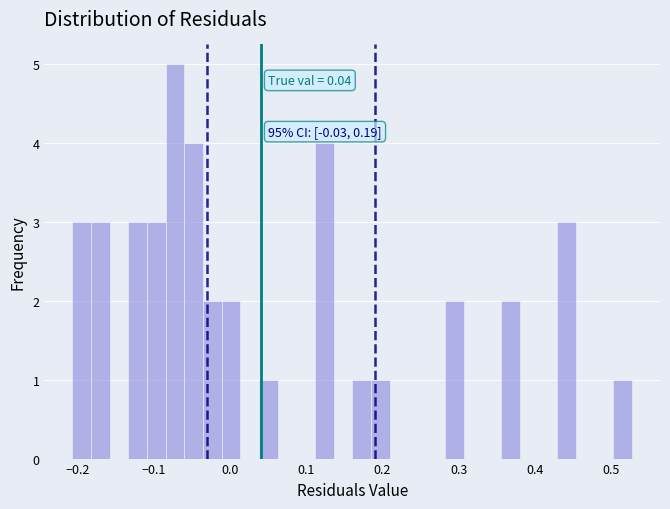

Read against the x-axis, roughly where is the centre of the tallest bar?

-0.07